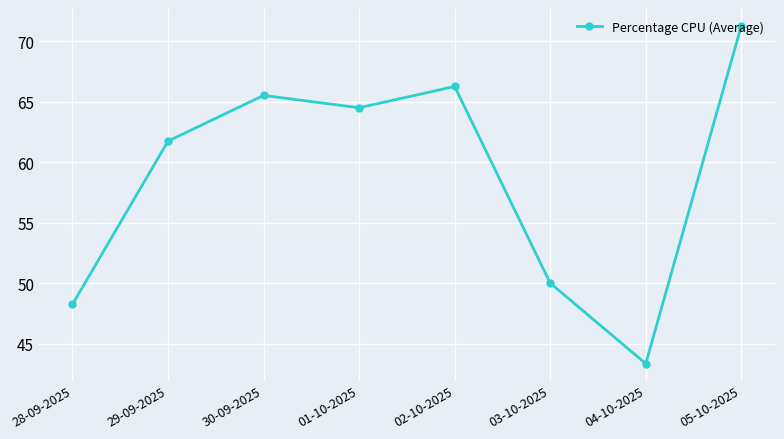

What is the difference between the maximum and minimum values?

27.9